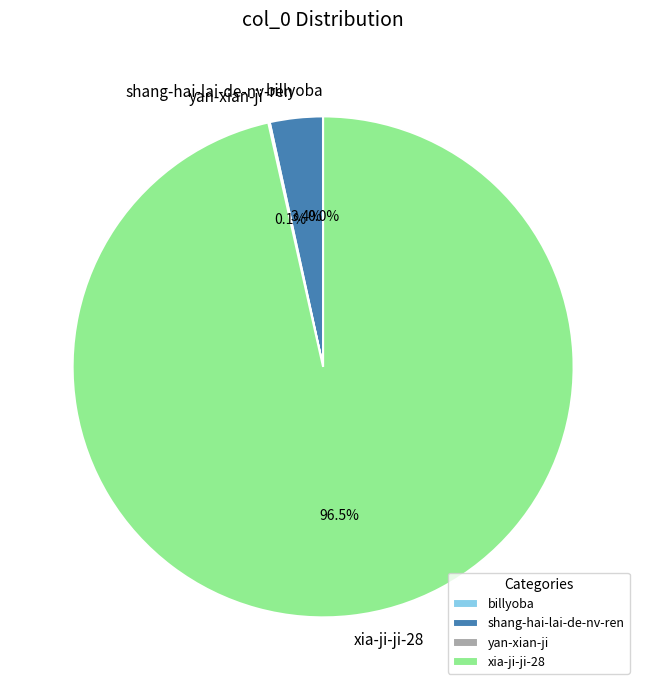

Which slice represents more than half of the pie?

xia-ji-ji-28